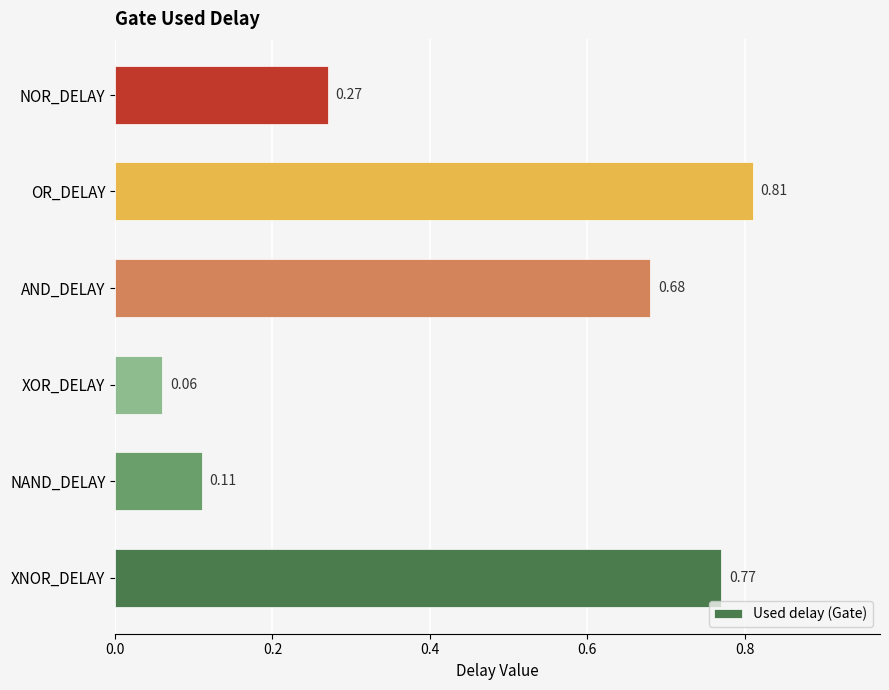

Which label corresponds to the smallest value in the chart?

XOR_DELAY